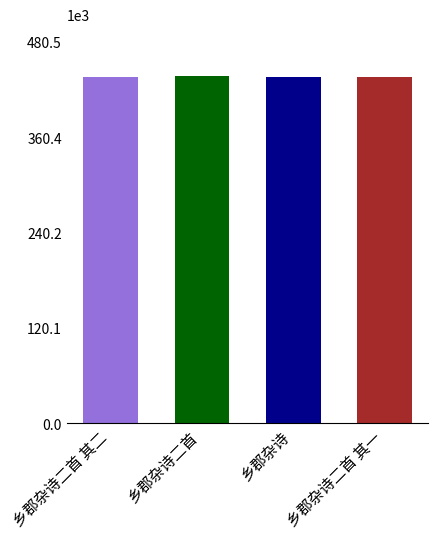

The value at 乡郡杂诗二首 其二 is 146888. True or false?

False